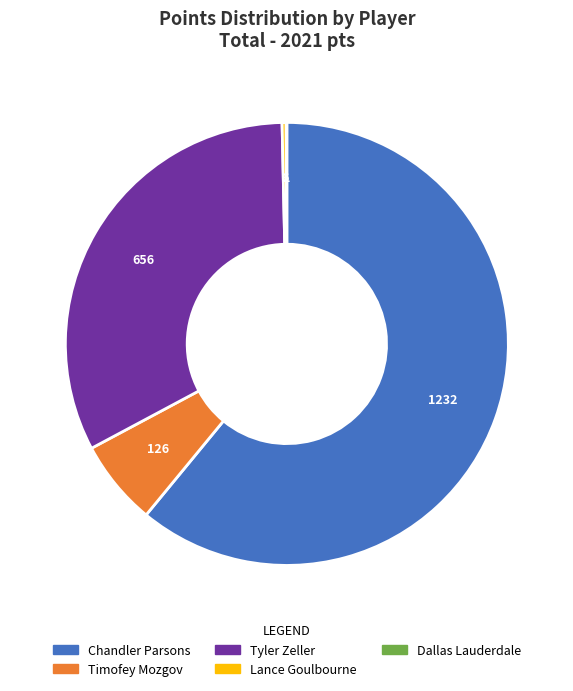

Is Chandler Parsons the majority of the pie?

Yes